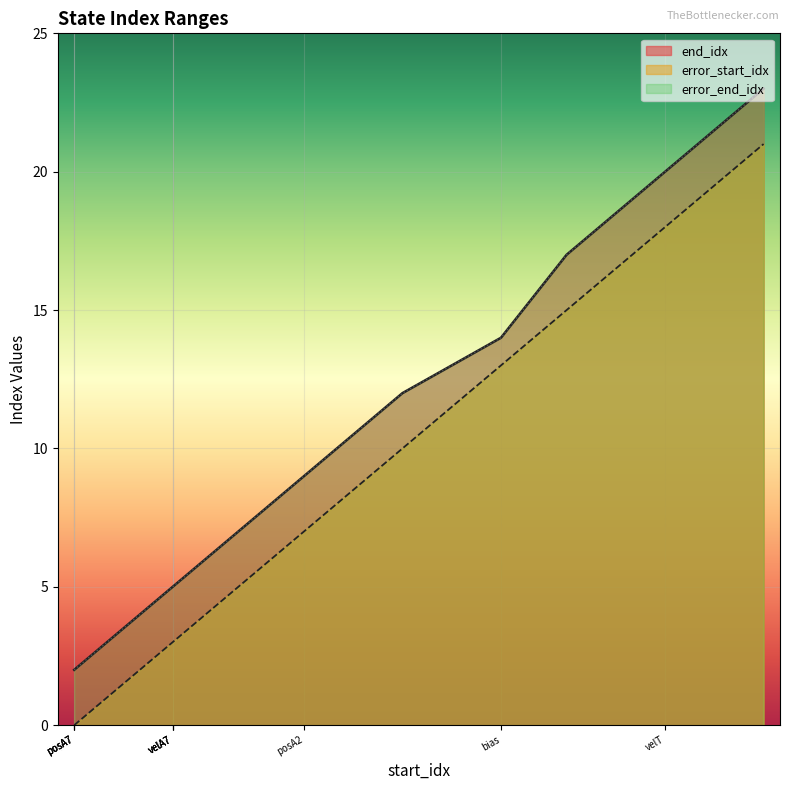

At which category does error_end_idx reach its first local valley?

posA3